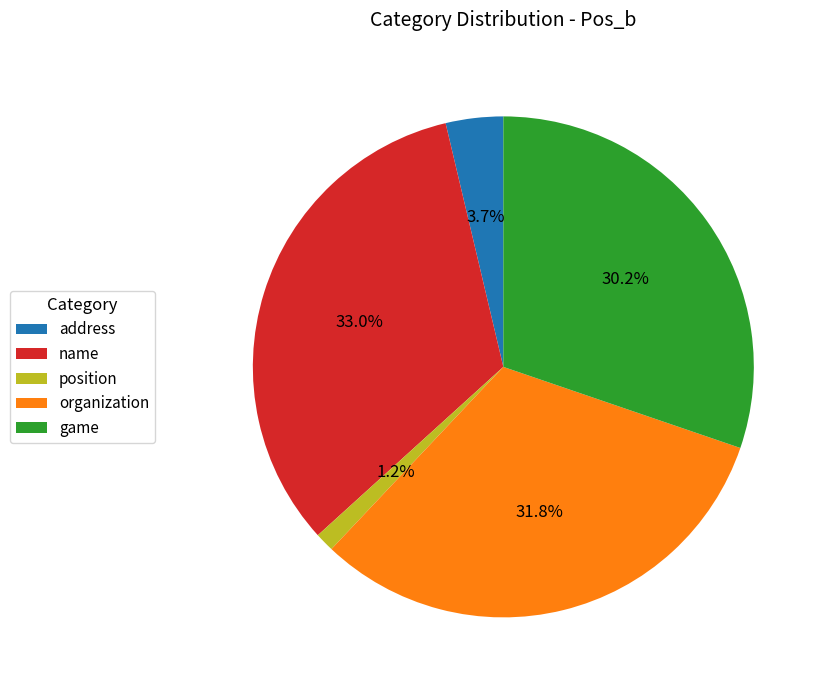

How much of the chart is everything except game?

69.8%